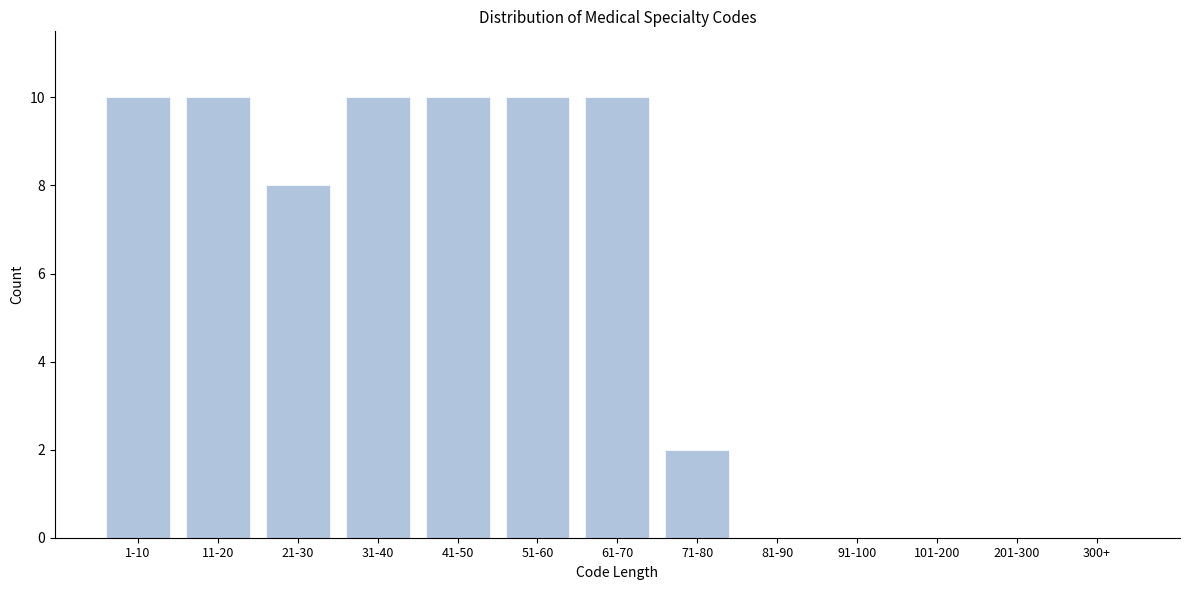

Reading left to right, what are all the values shown in this chart?

1-10=10	11-20=10	21-30=8	31-40=10	41-50=10	51-60=10	61-70=10	71-80=2	81-90=0	91-100=0	101-200=0	201-300=0	300+=0